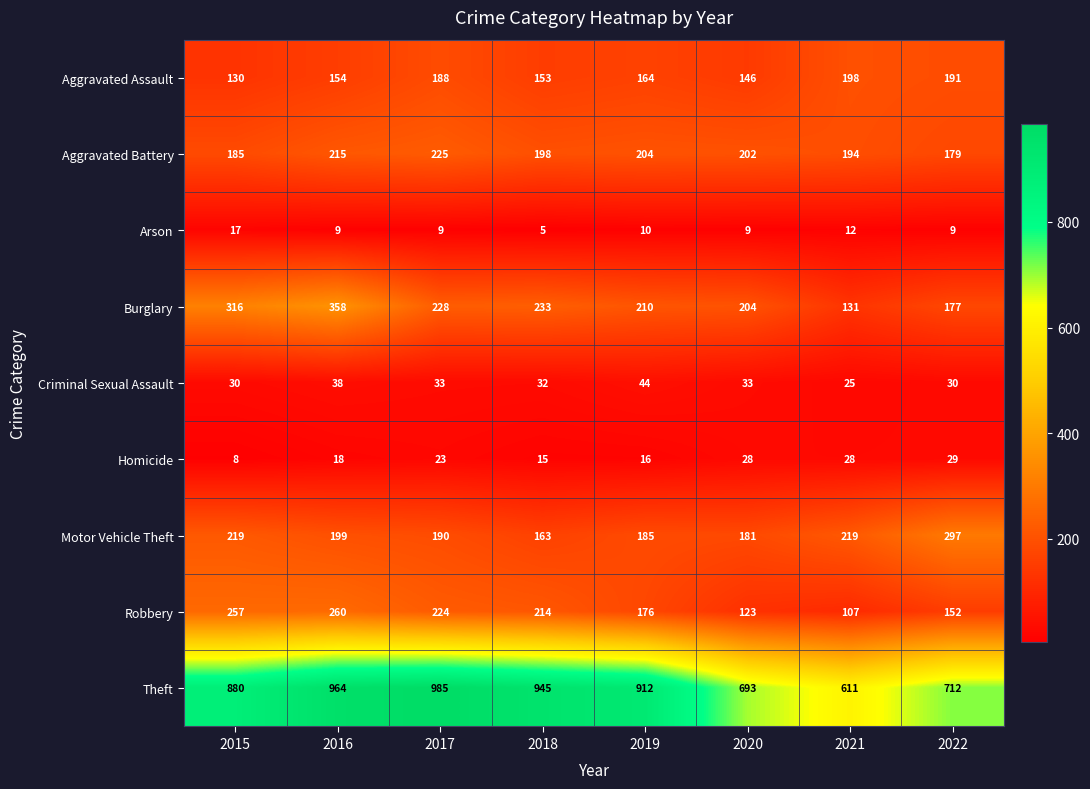

Which series has the largest total across all categories?

Theft